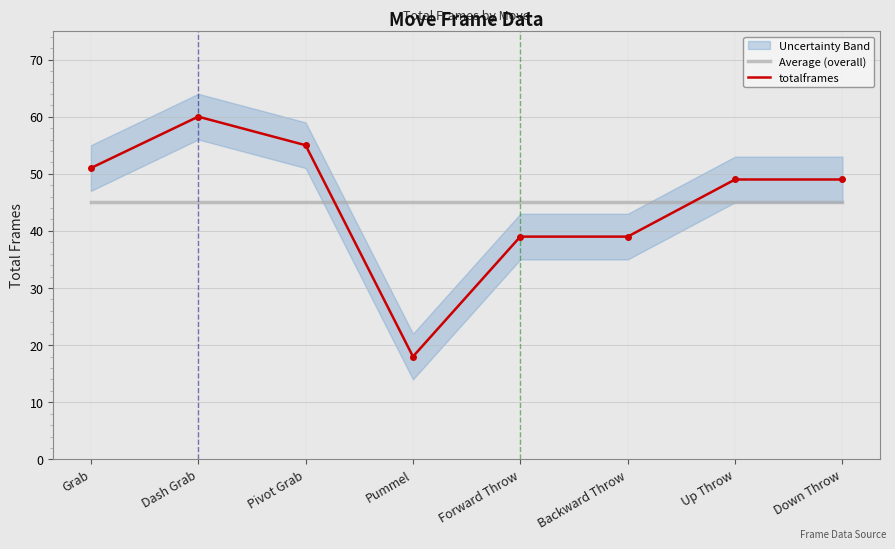

Rank the series at Backward Throw from highest to lowest value.

Average (overall), totalframes